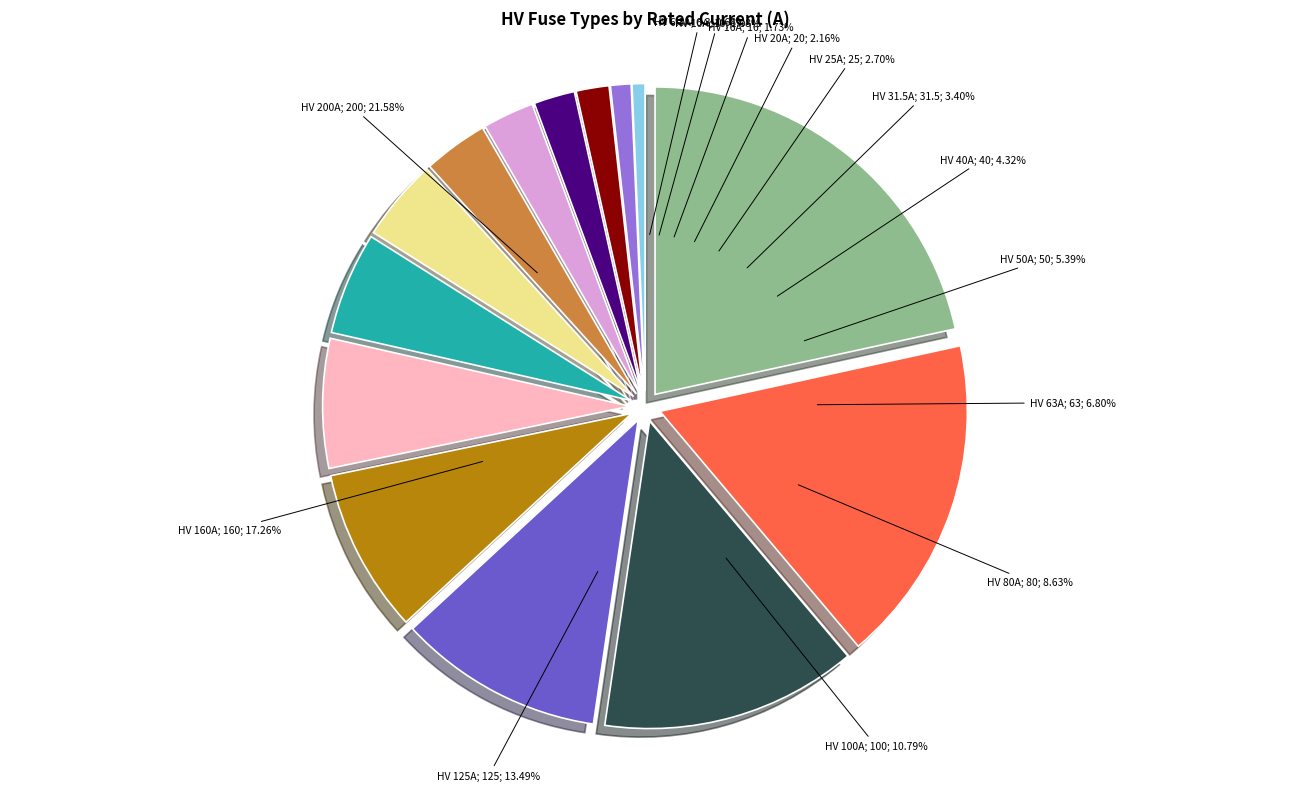

What is the smallest slice in the pie chart?

HV 6.3A